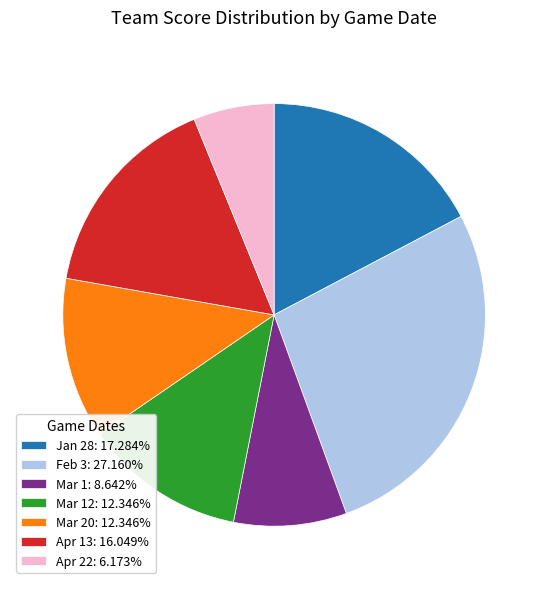

How many slices are in this pie chart?

7